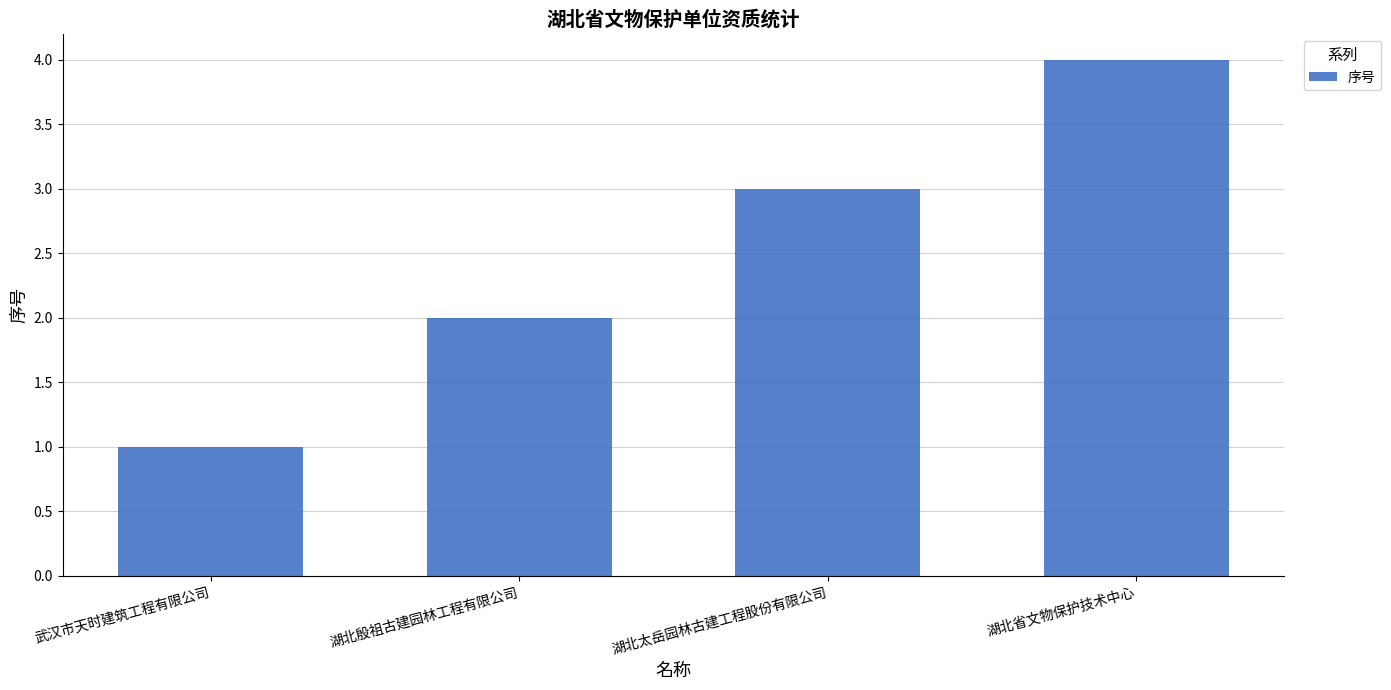

What is the sum of all values?

10